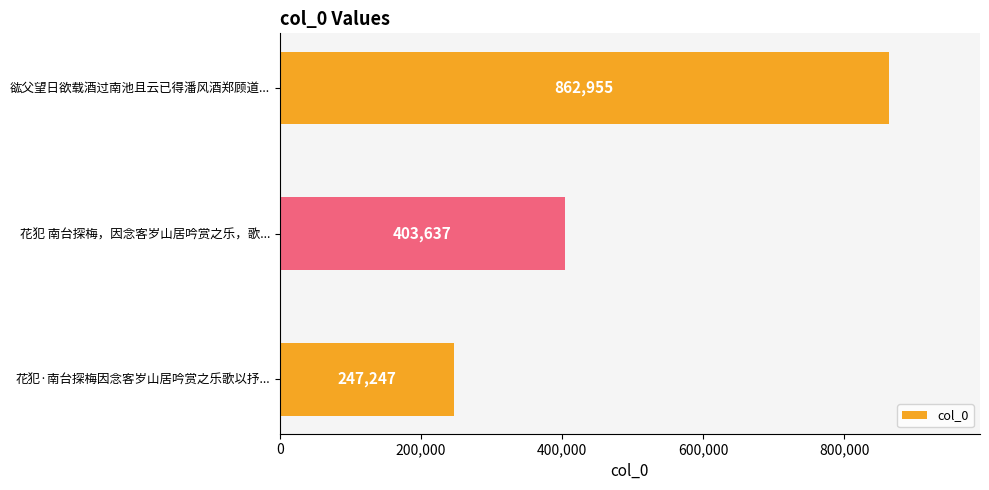

What is the smallest value displayed?

247247